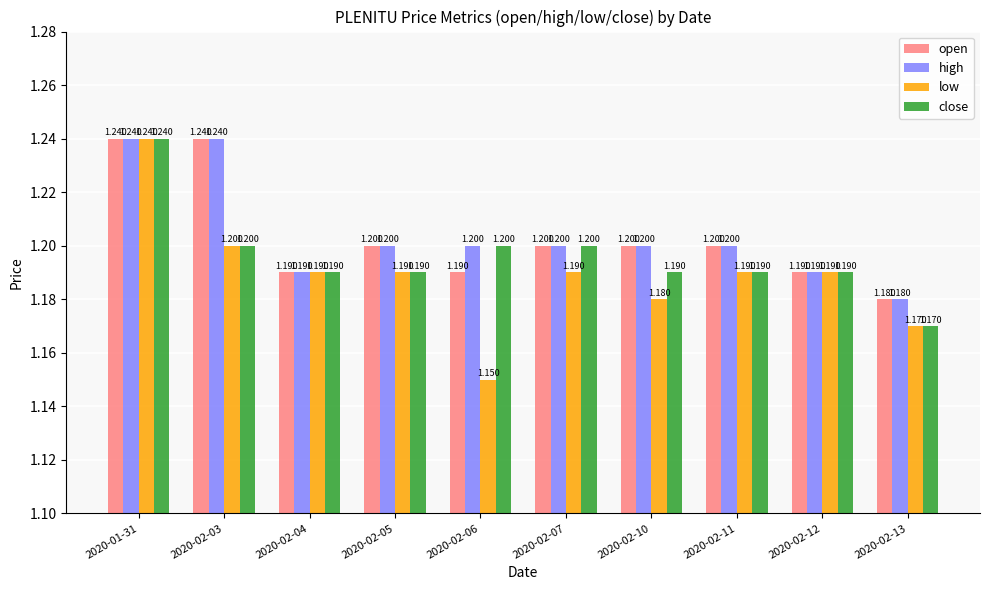

The value of close at 2020-02-03 is 1.2. True or false?

True